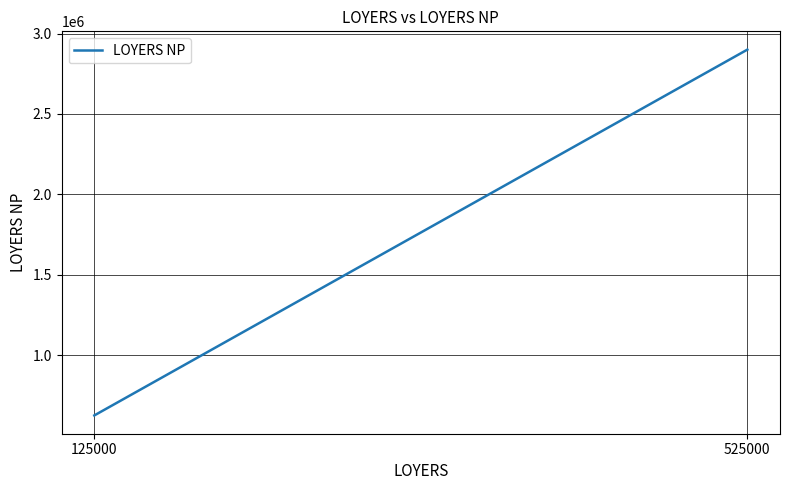

Reading left to right, list all the values displayed in this chart.

625000	2900000